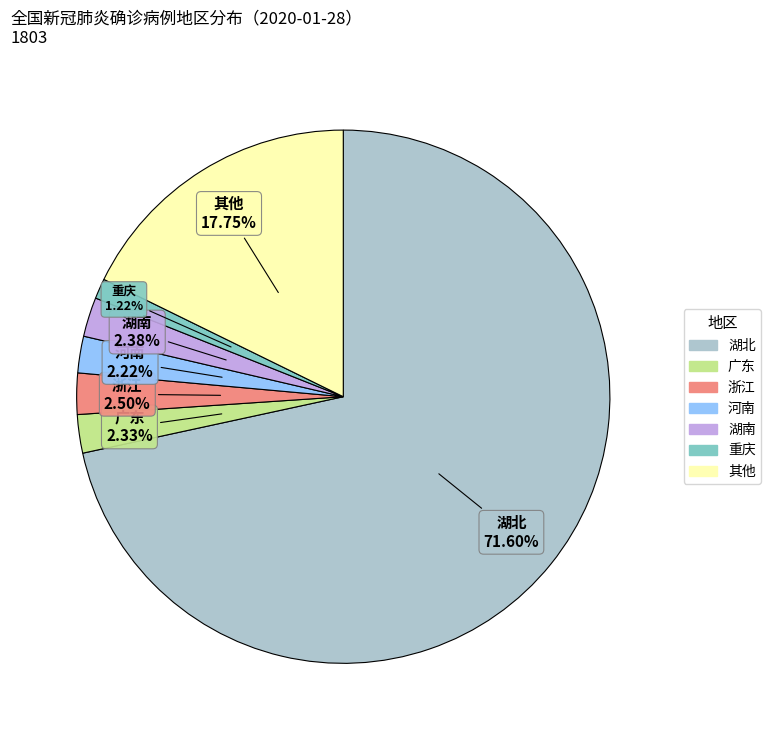

Is there a majority slice in this chart?

Yes